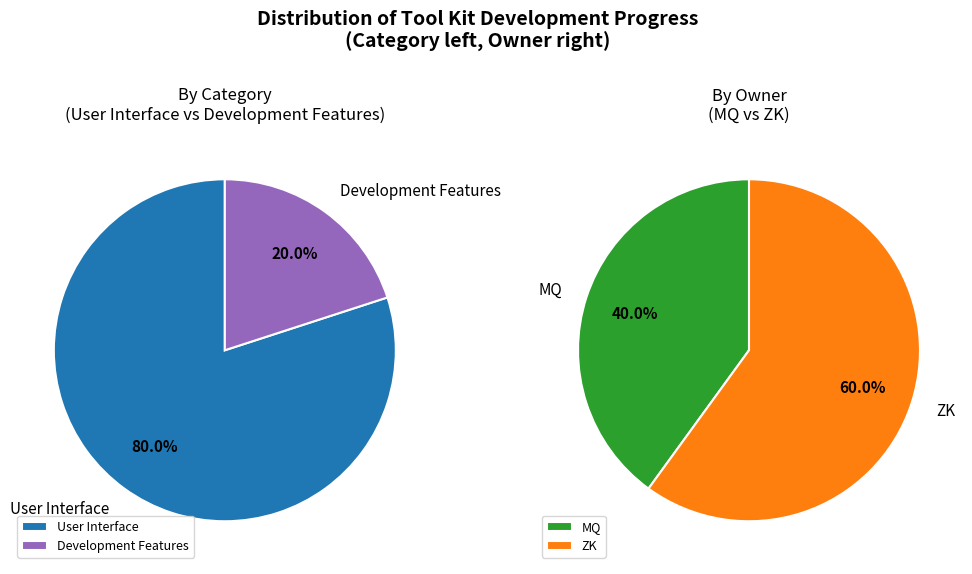

To the nearest percent, what is the difference between the Development Features and User Interface slice percentages?

60%